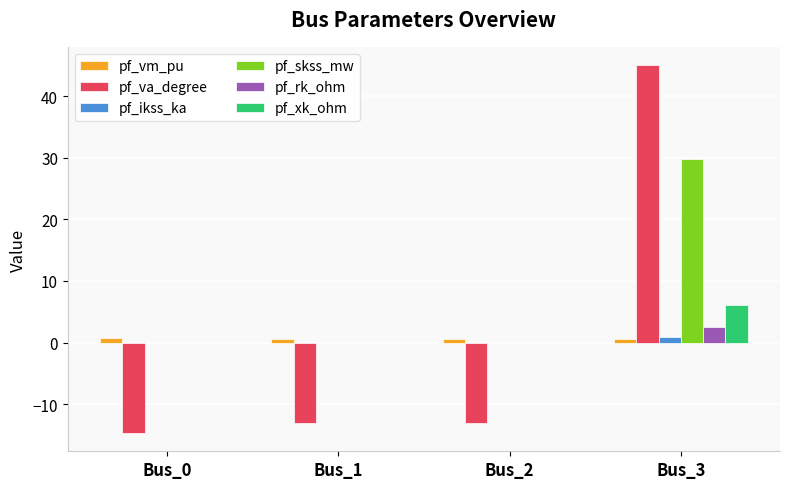

Between Bus_1 and Bus_3, which series saw the biggest shift?

pf_va_degree